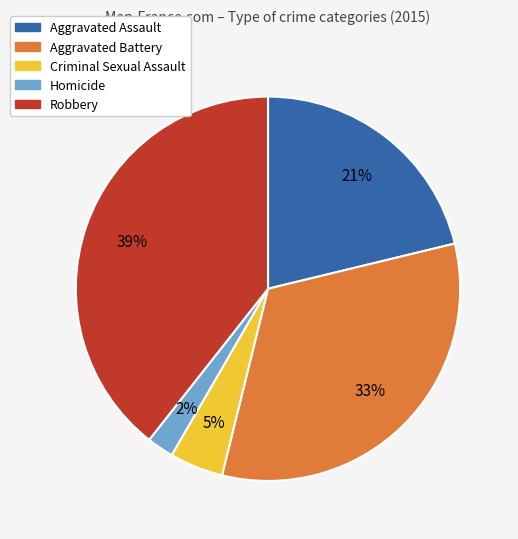

How many slices are in this pie chart?

5